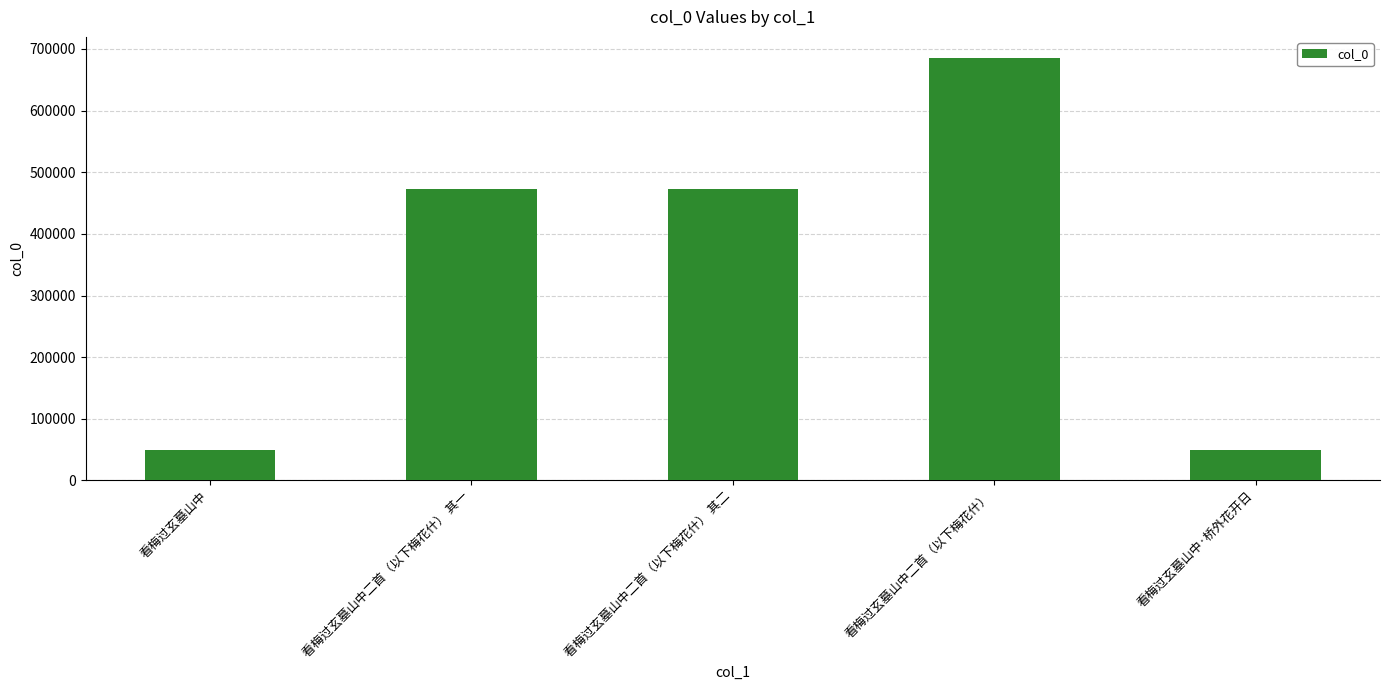

What is the change in value from 看梅过玄墓山中二首（以下梅花什） 其二 to 看梅过玄墓山中·桥外花开日?

-423474